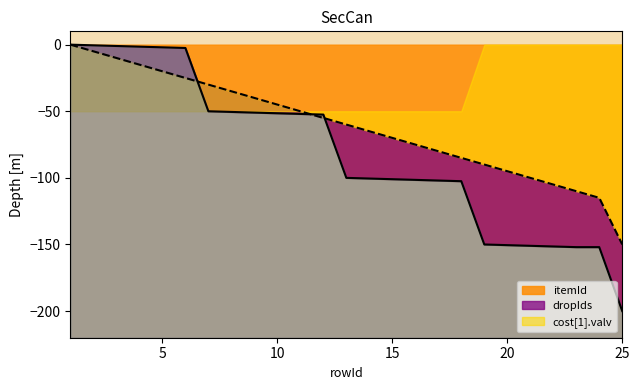

Which category has the highest value across all series?

1